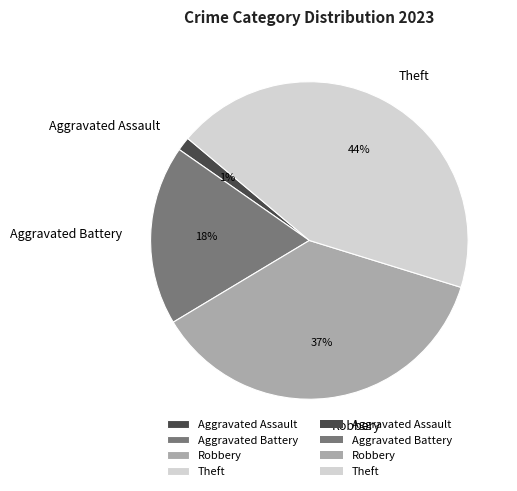

Do Theft and Aggravated Assault together represent more than half of the pie?

No